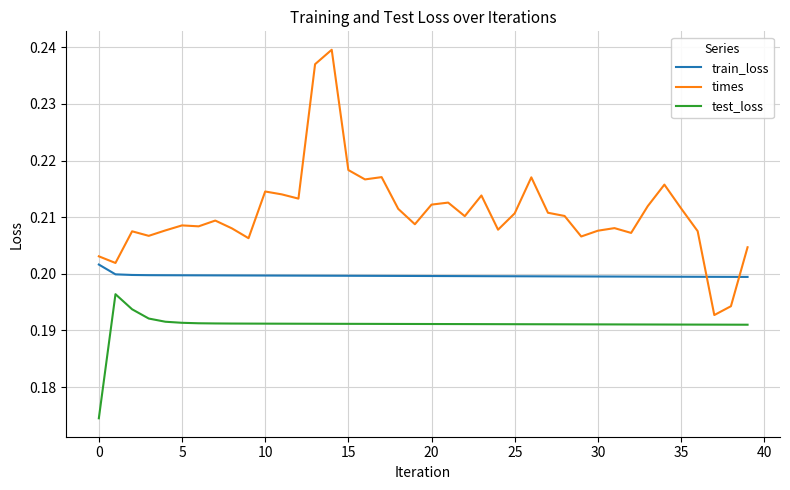

In test_loss, how many points are higher than both neighbors (excluding endpoints)?

1